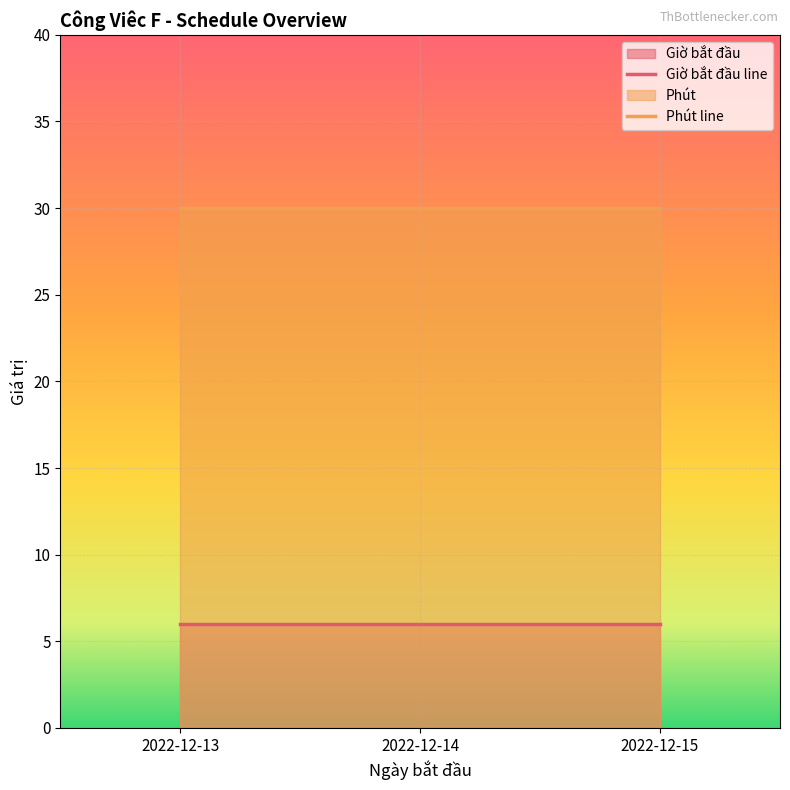

What is the highest value of the Giờ bắt đầu series?

6